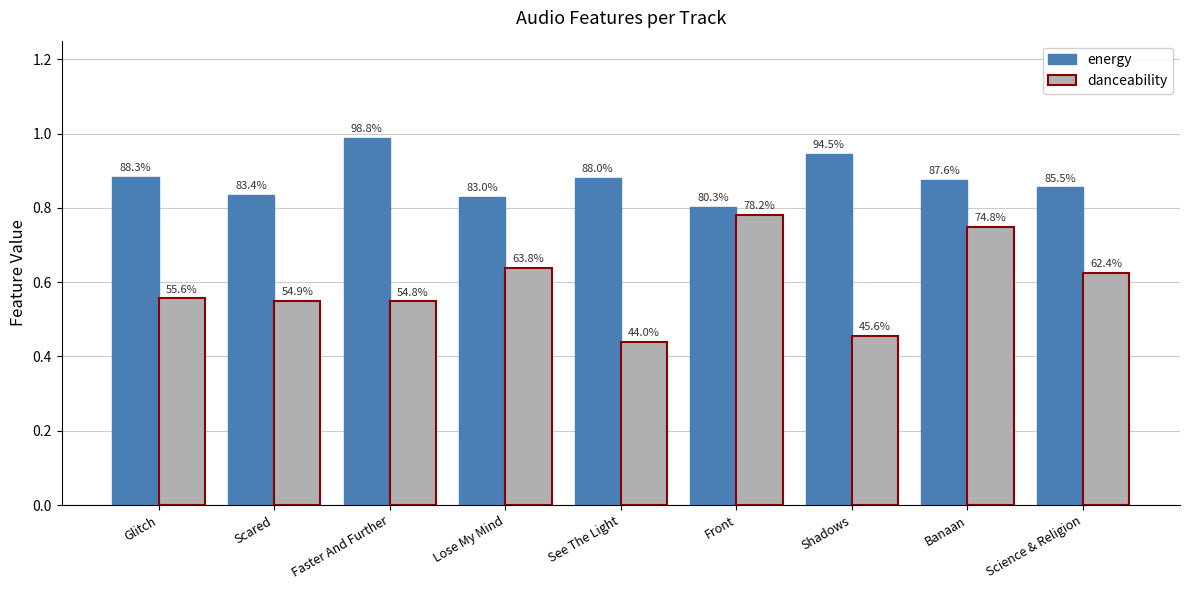

How many groups of bars are there?

9